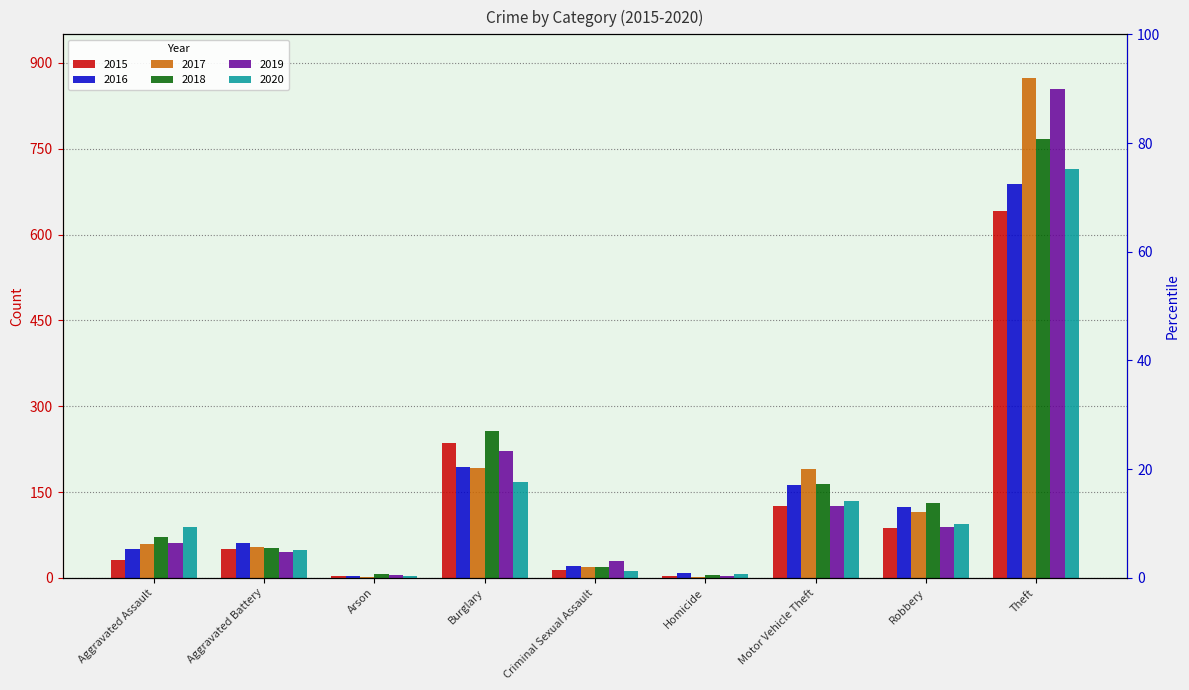

The 2020 series shows 48 at Aggravated Battery. True or false?

True